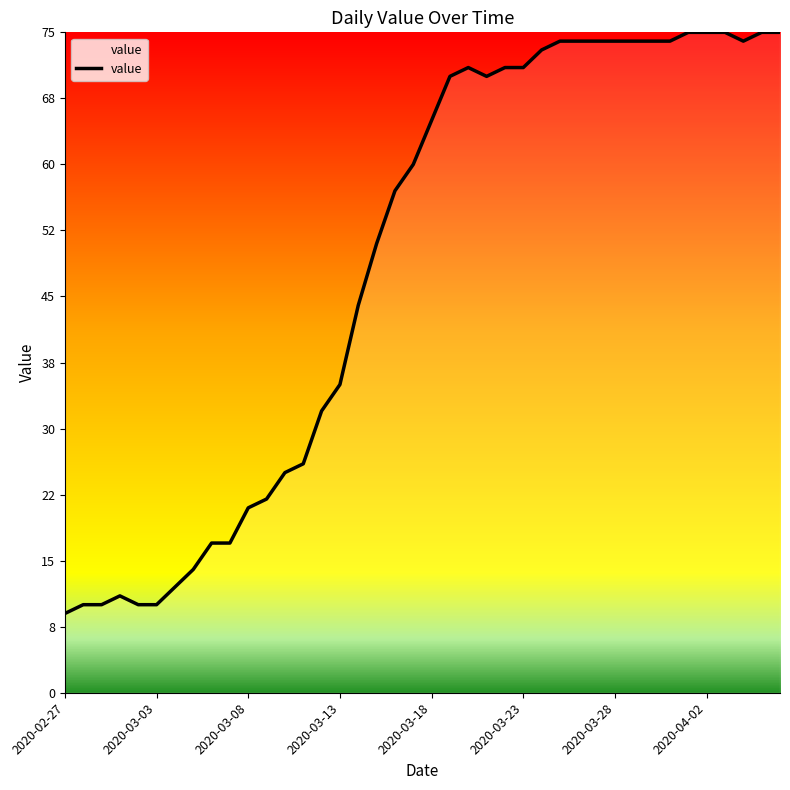

What is the smallest value displayed?

9